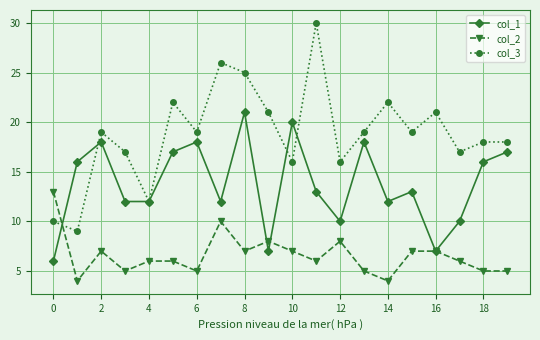

What is the difference between the maximum and minimum values in the col_3 series?

21